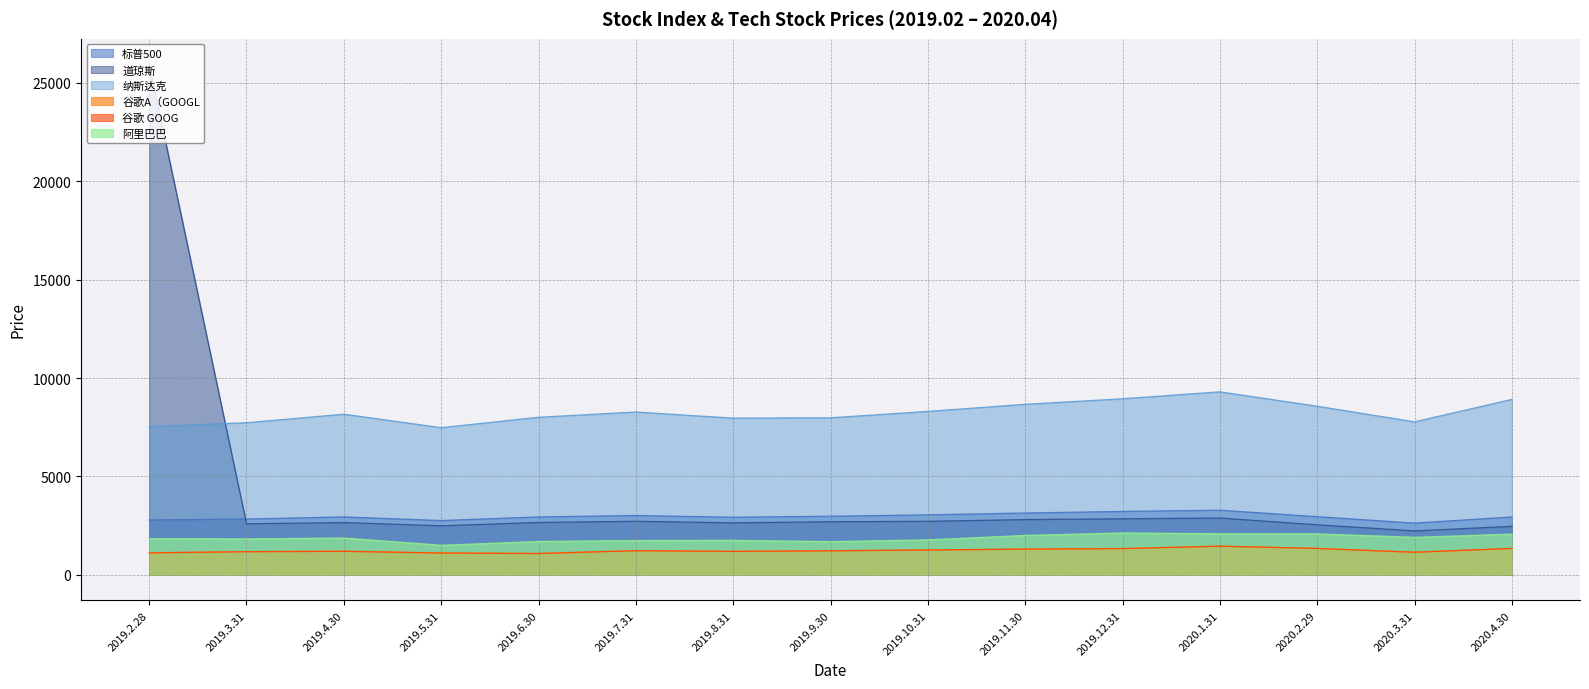

Between 2019.11.30 and 2019.12.31, which series saw the biggest shift?

纳斯达克